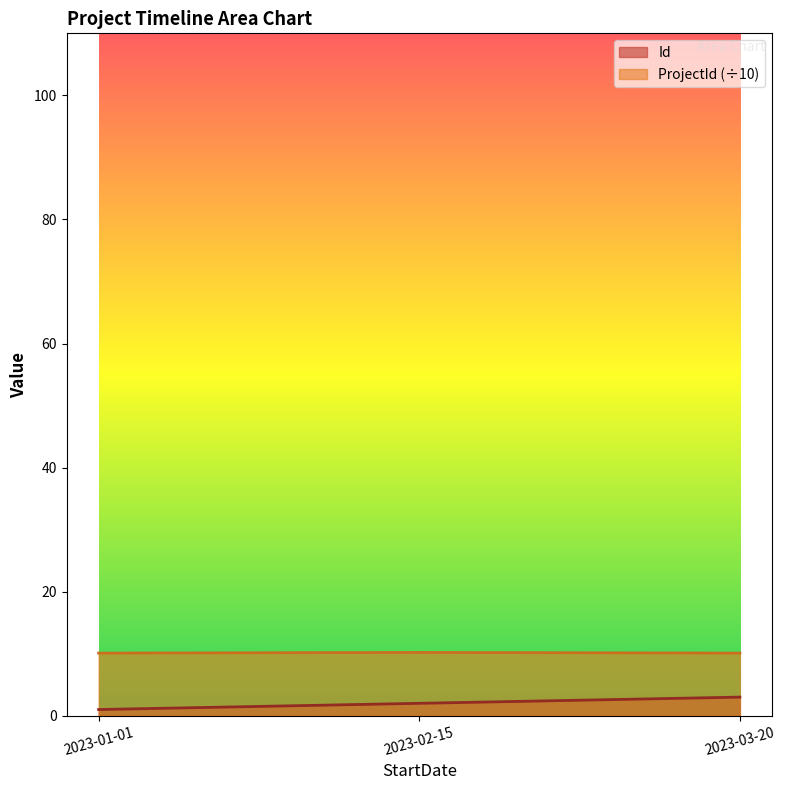

Reading right to left, list all the values displayed in this chart.

Id: 2023-03-20=3.0	2023-02-15=2.0	2023-01-01=1.0
ProjectId: 2023-03-20=10.1	2023-02-15=10.2	2023-01-01=10.1